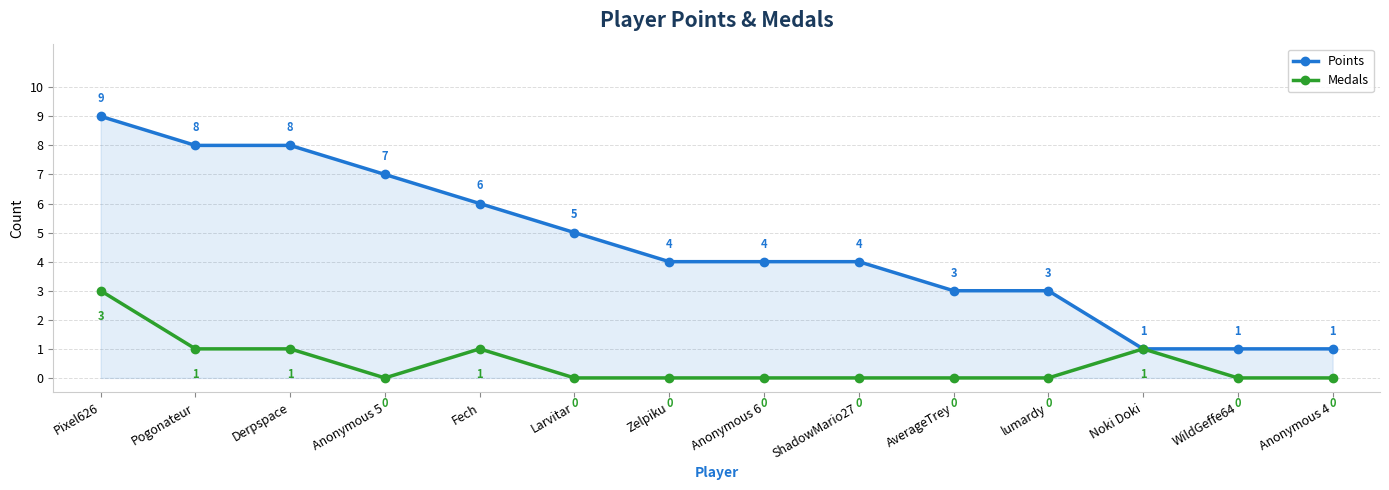

What position from the left is Pogonateur?

2